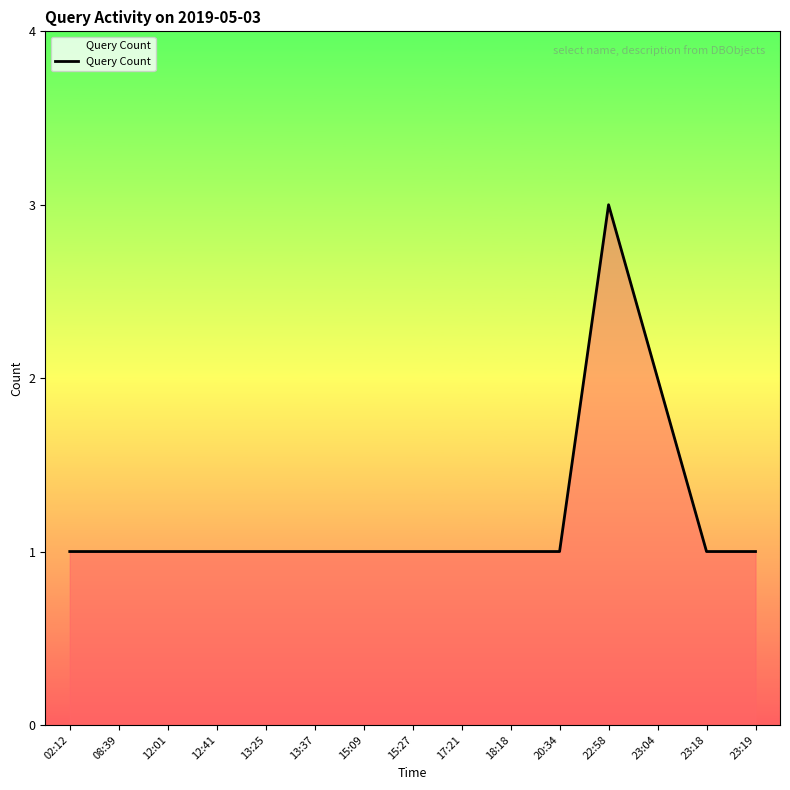

How many distinct data groups are displayed?

1